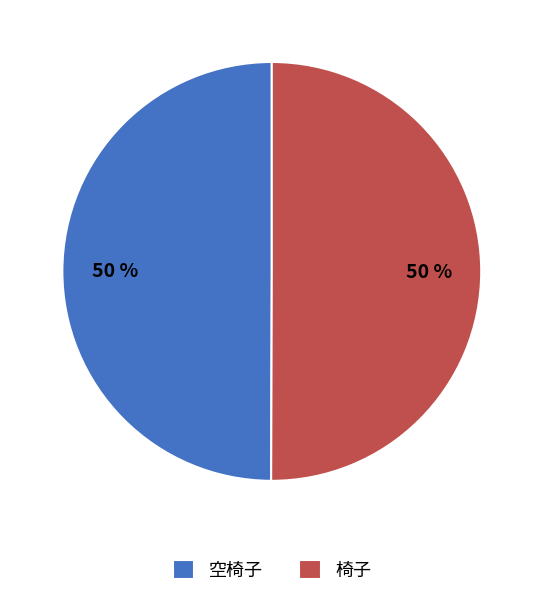

Is it true that 椅子 is 65% of the pie?

False